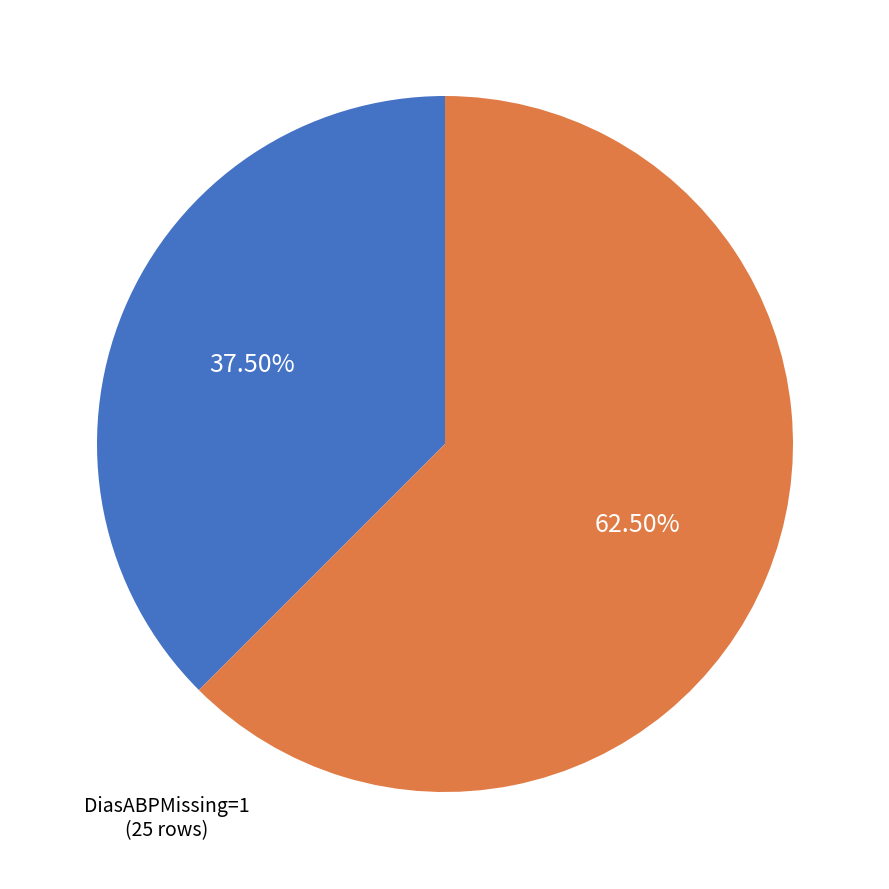

To the nearest percent, what is the average slice percentage?

50%